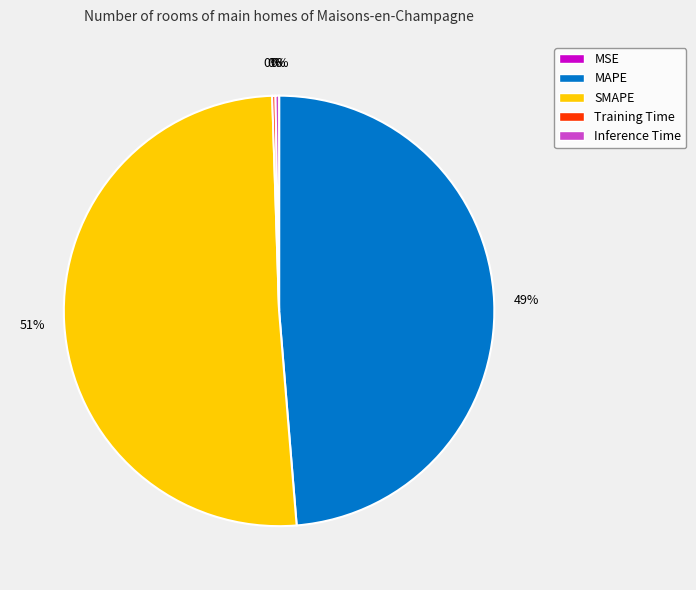

Which category has the biggest portion of the pie?

SMAPE